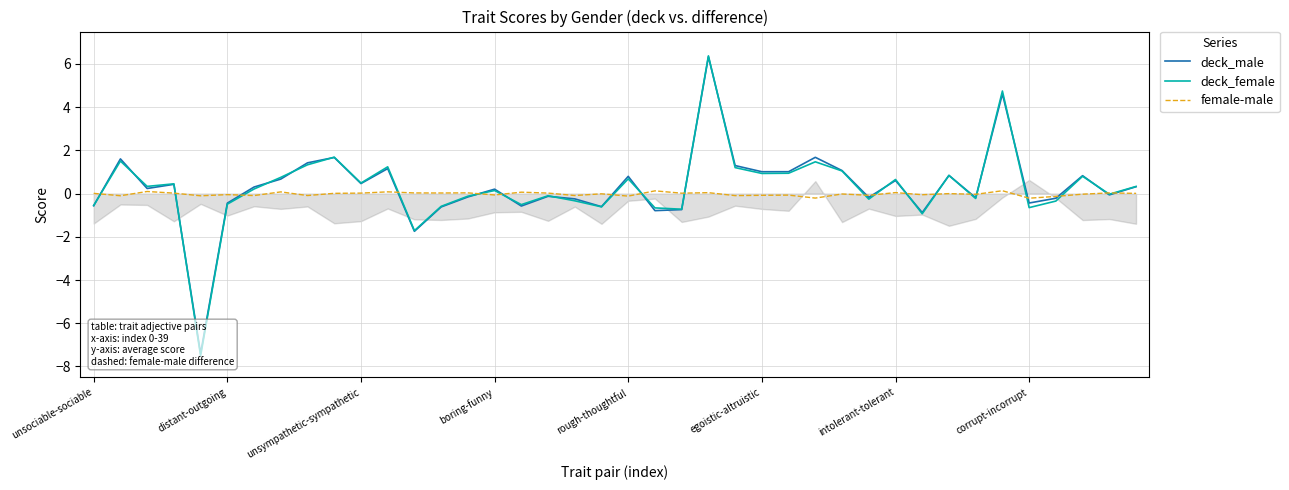

What position from the left is 29?

30